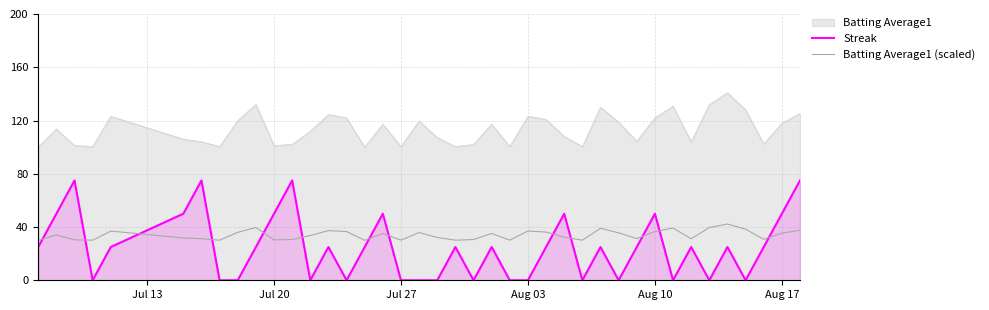

List the series in order of their peak value, highest first.

Batting Average1, Streak, Batting Average1 (scaled)